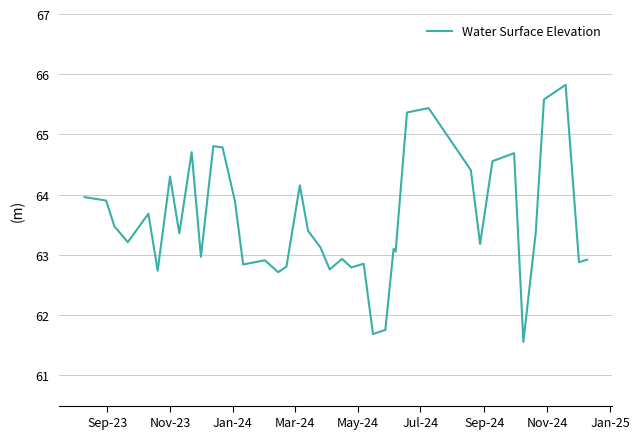

How many series are shown in this chart?

1